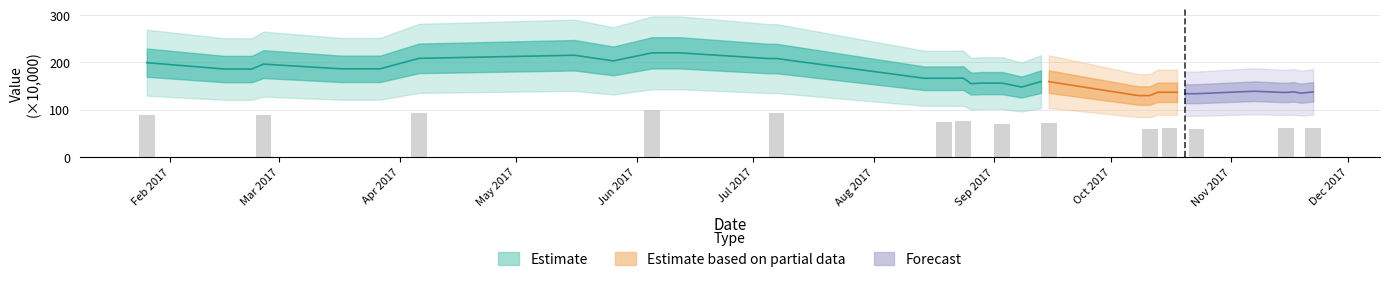

Is it true that the value at Nov 2017 is 332.8?

False